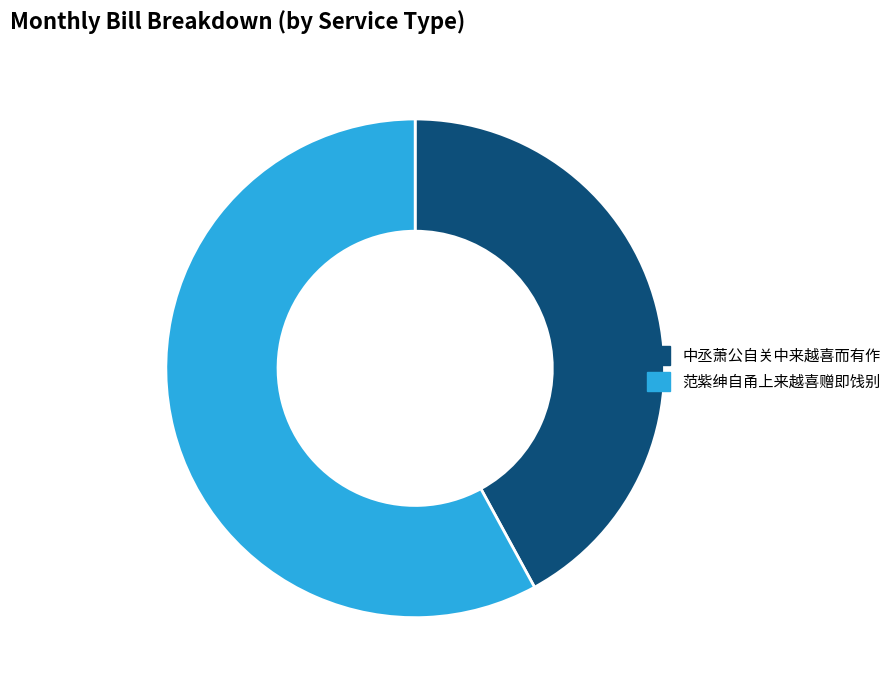

Which slice is the smallest?

中丞萧公自关中来越喜而有作